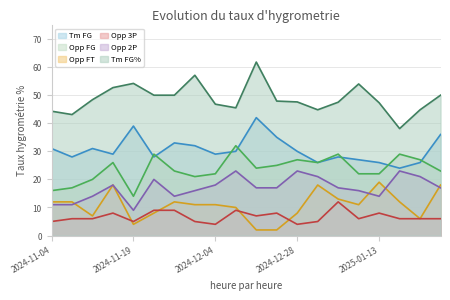

At which label is Opp FG closest to 23?

2024-11-27